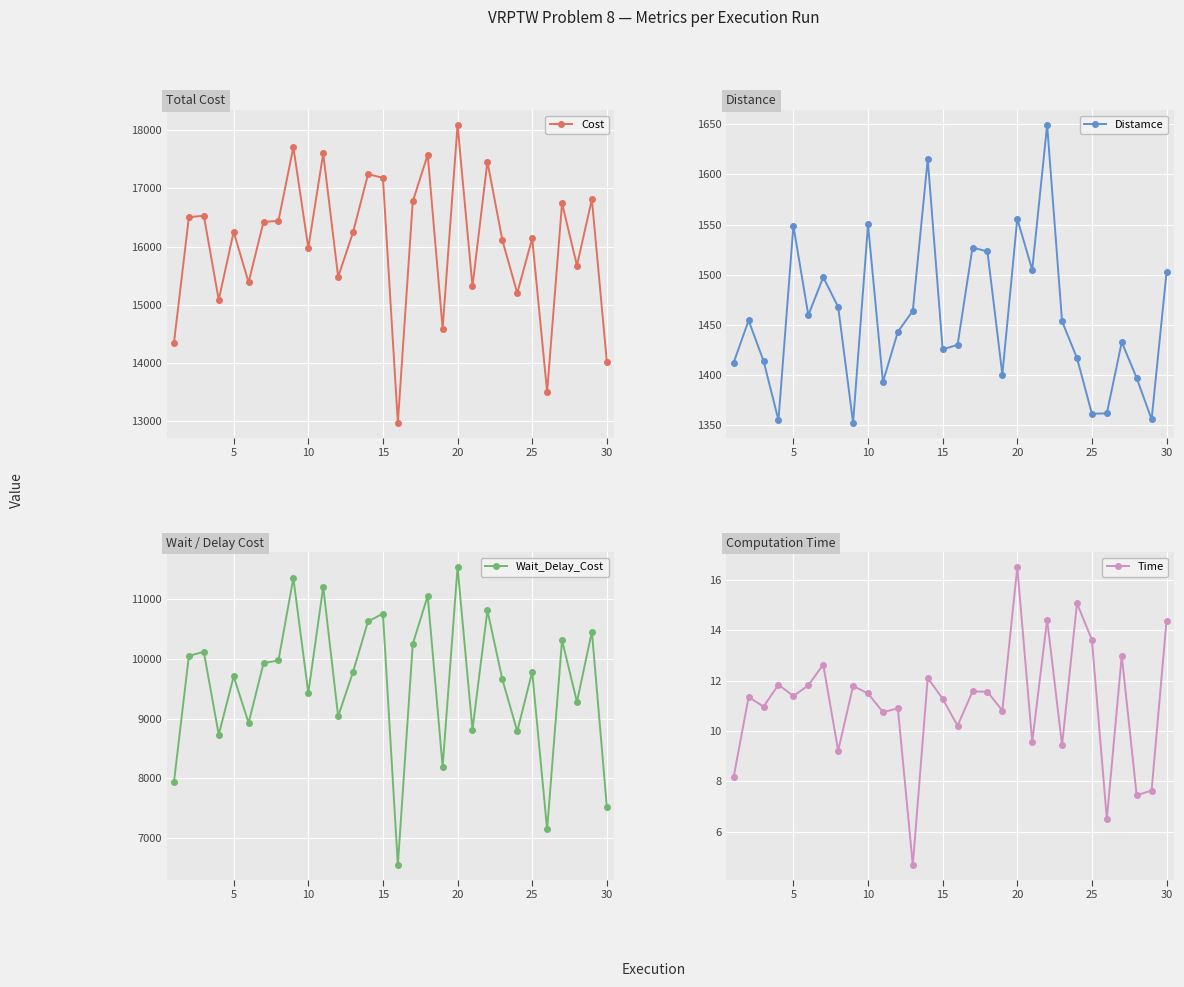

What are all the series names shown in the legend?

Cost, Distamce, Wait_Delay_Cost, Time